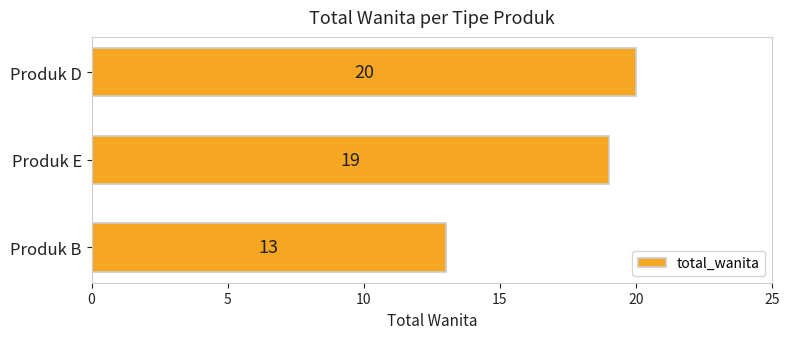

What is the sum of all values?

52